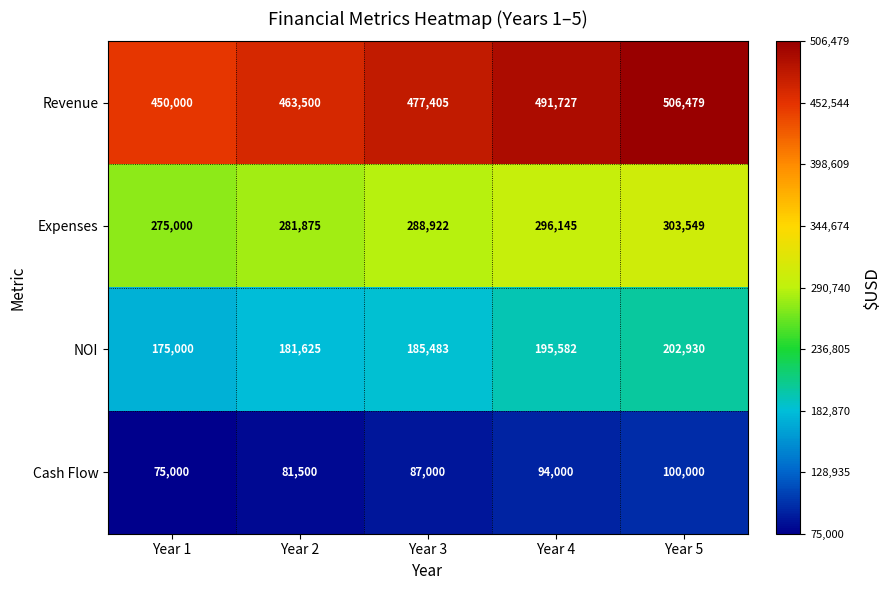

What is the average value of the NOI series?

188124